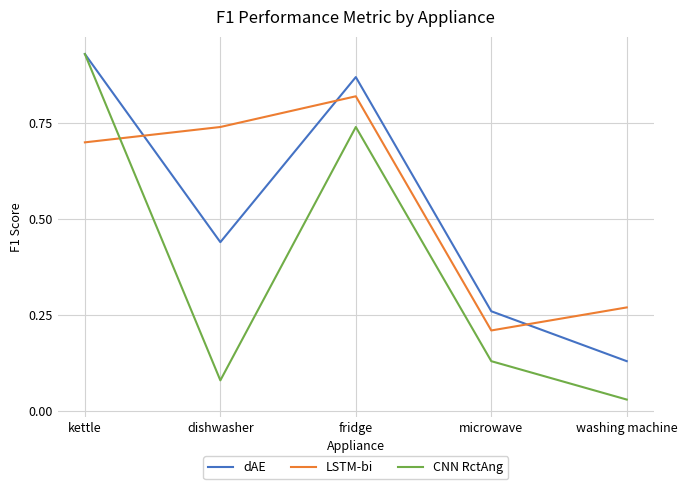

At which category does LSTM-bi reach its first local peak?

fridge